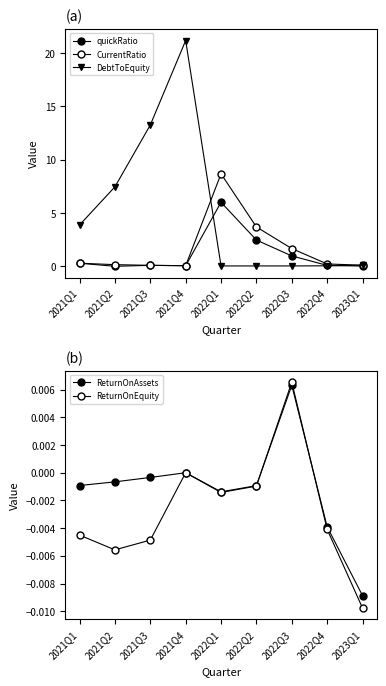

Rank the series by their maximum value, from lowest to highest.

ReturnOnAssets, ReturnOnEquity, quickRatio, CurrentRatio, DebtToEquity